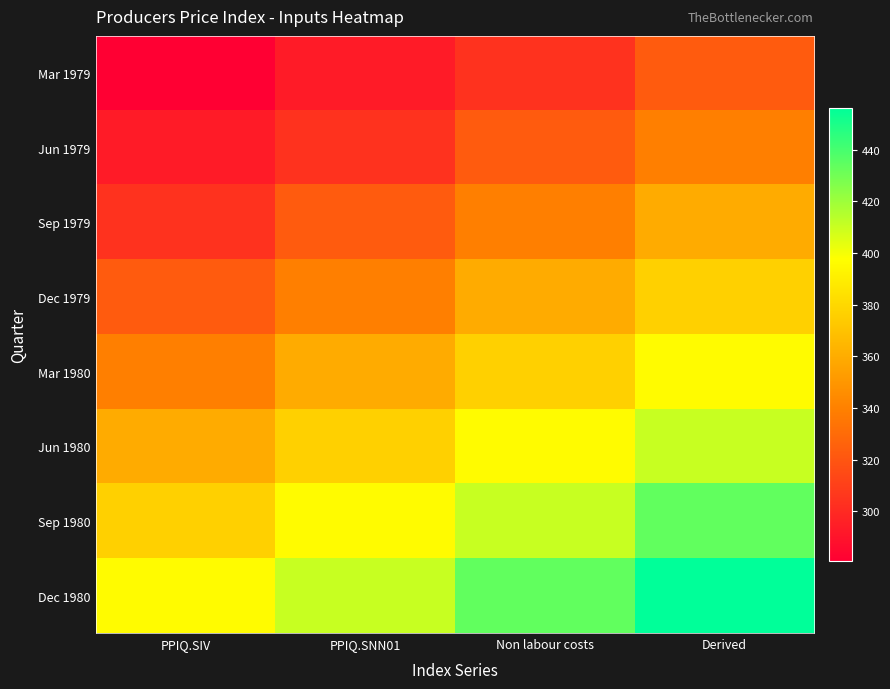

Which label corresponds to the smallest value in the chart?

PPIQ.SIV